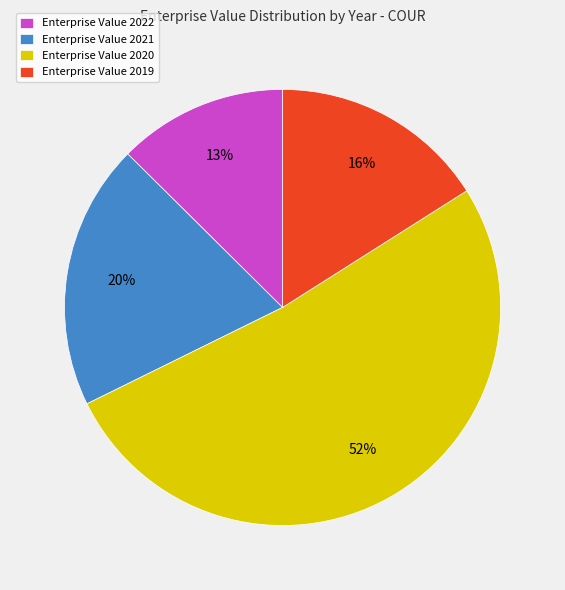

Count the number of slices in the pie.

4